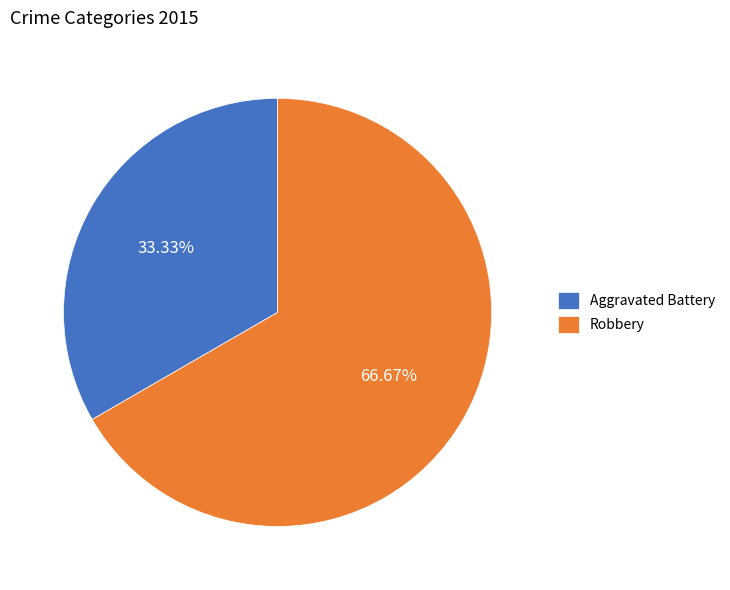

What is the ratio of the value at Robbery to the value at Aggravated Battery?

2.0